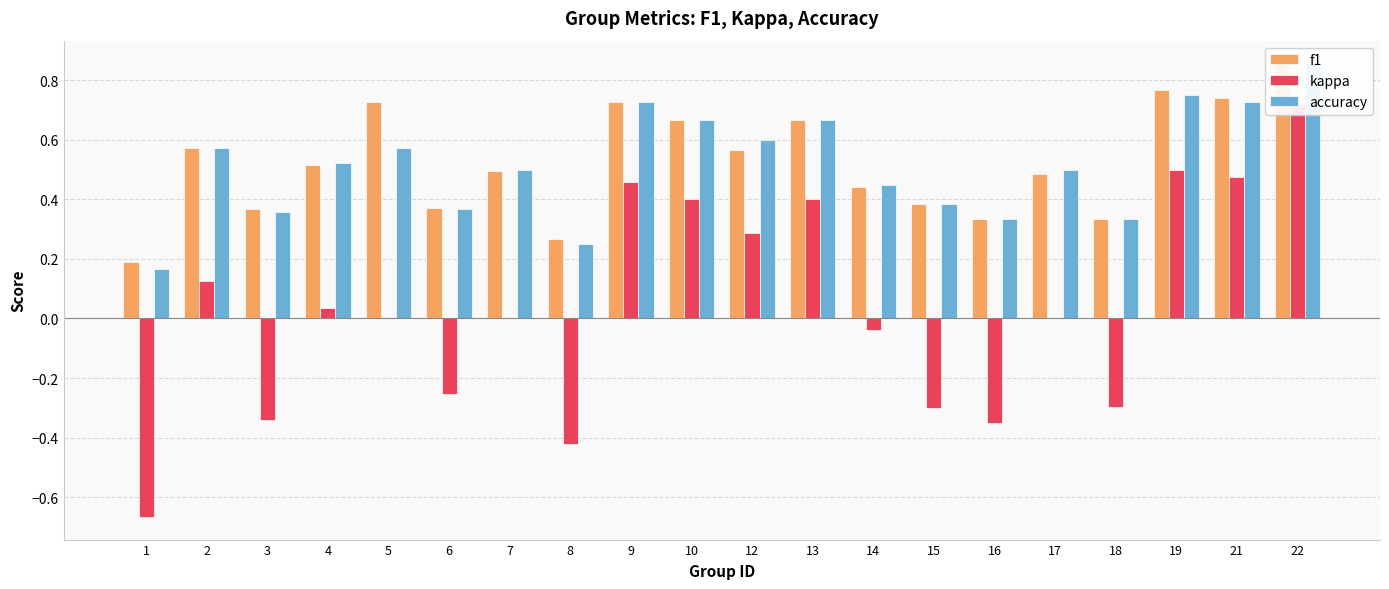

What is the difference between the maximum and minimum values in the kappa series?

1.4